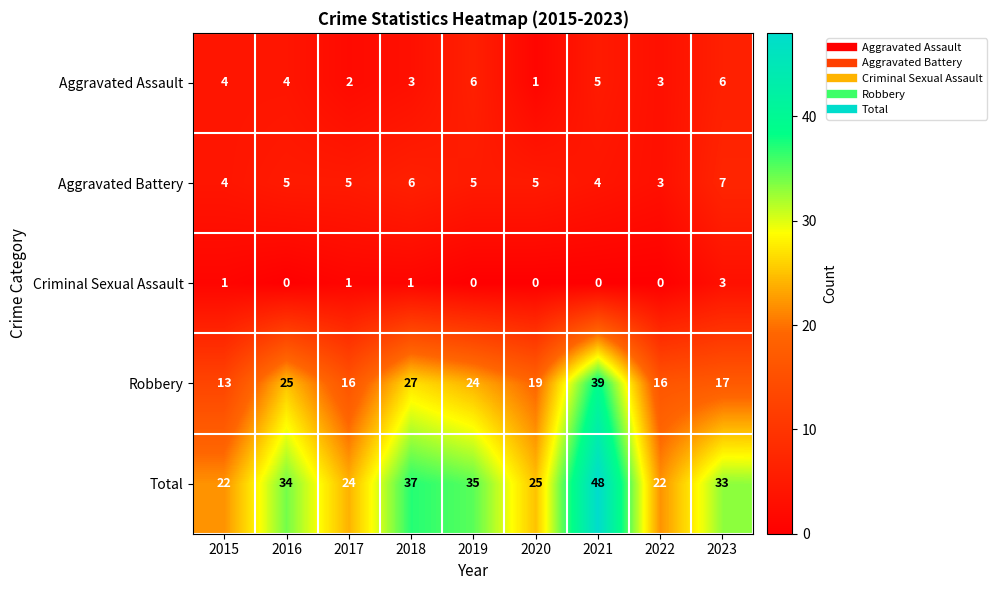

What is the spread (max minus min) of values at 2022?

22